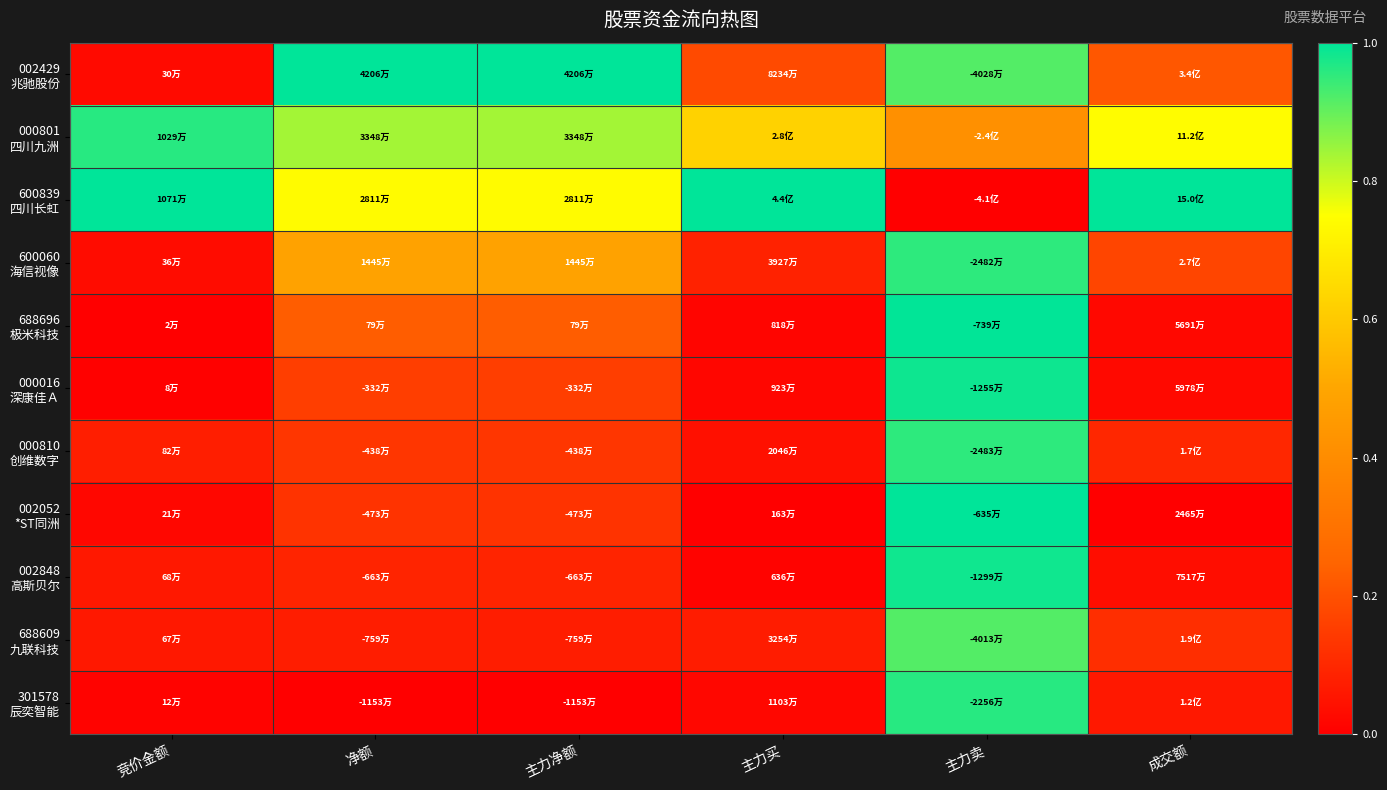

Which category has the lowest value across all series?

主力卖